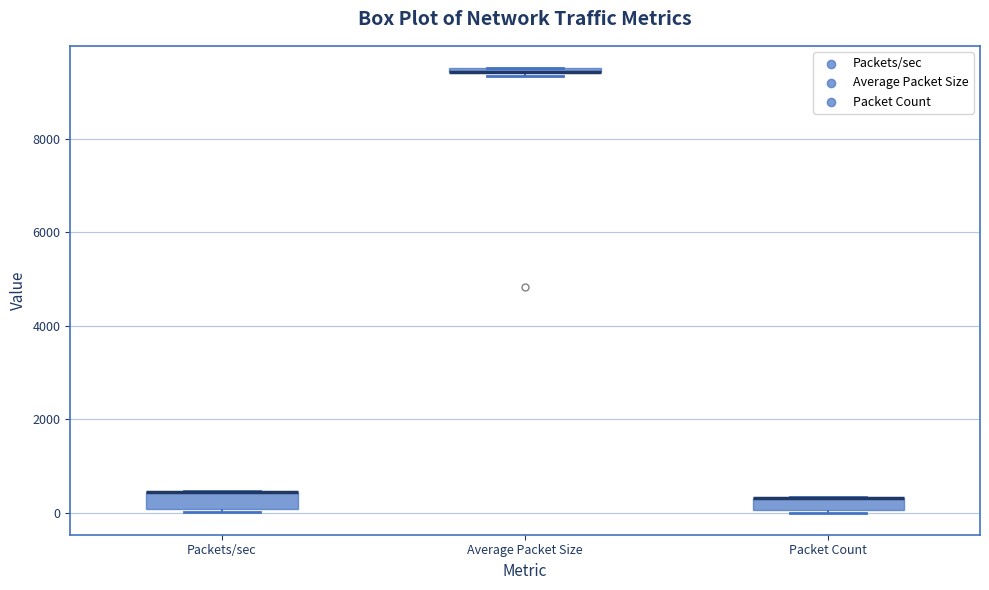

Where is the lower edge of the box for Packets/sec on the y-axis? The values are not printed on the chart, so give them approximately, as read against the axis.

0